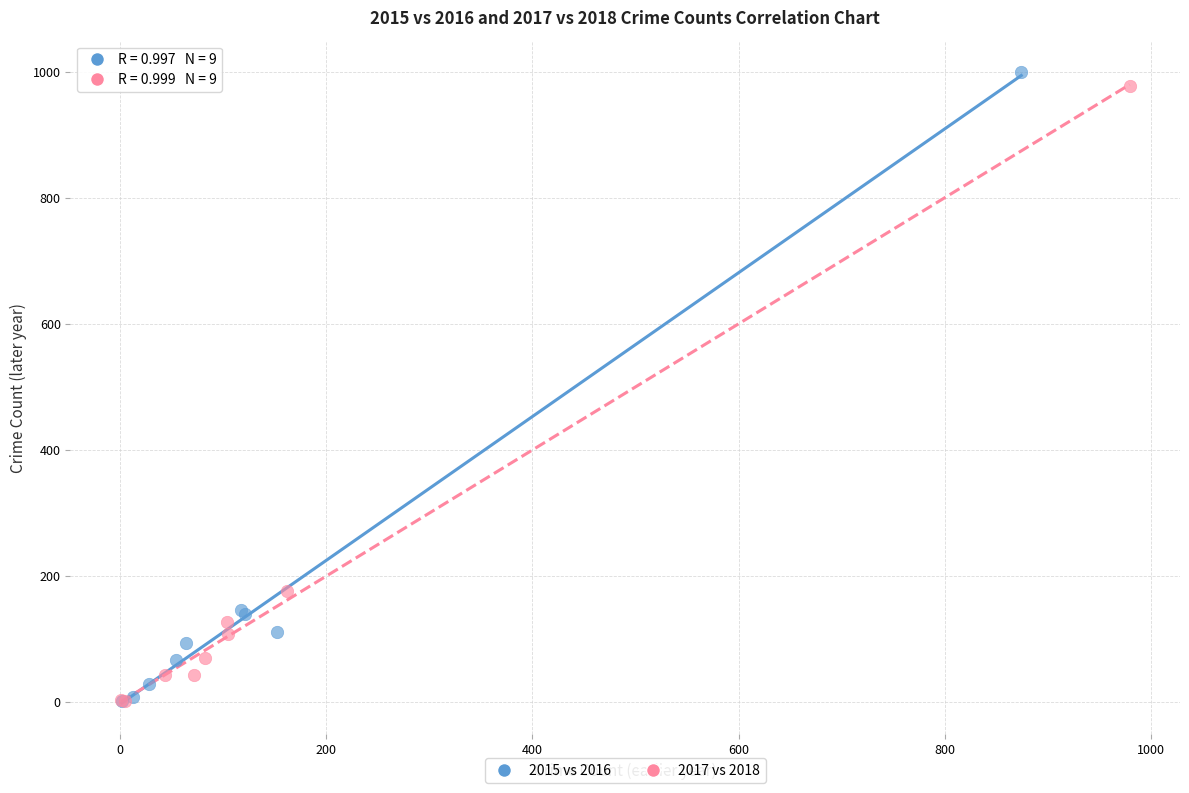

What are all the series names shown in the legend?

2015 vs 2016, 2017 vs 2018